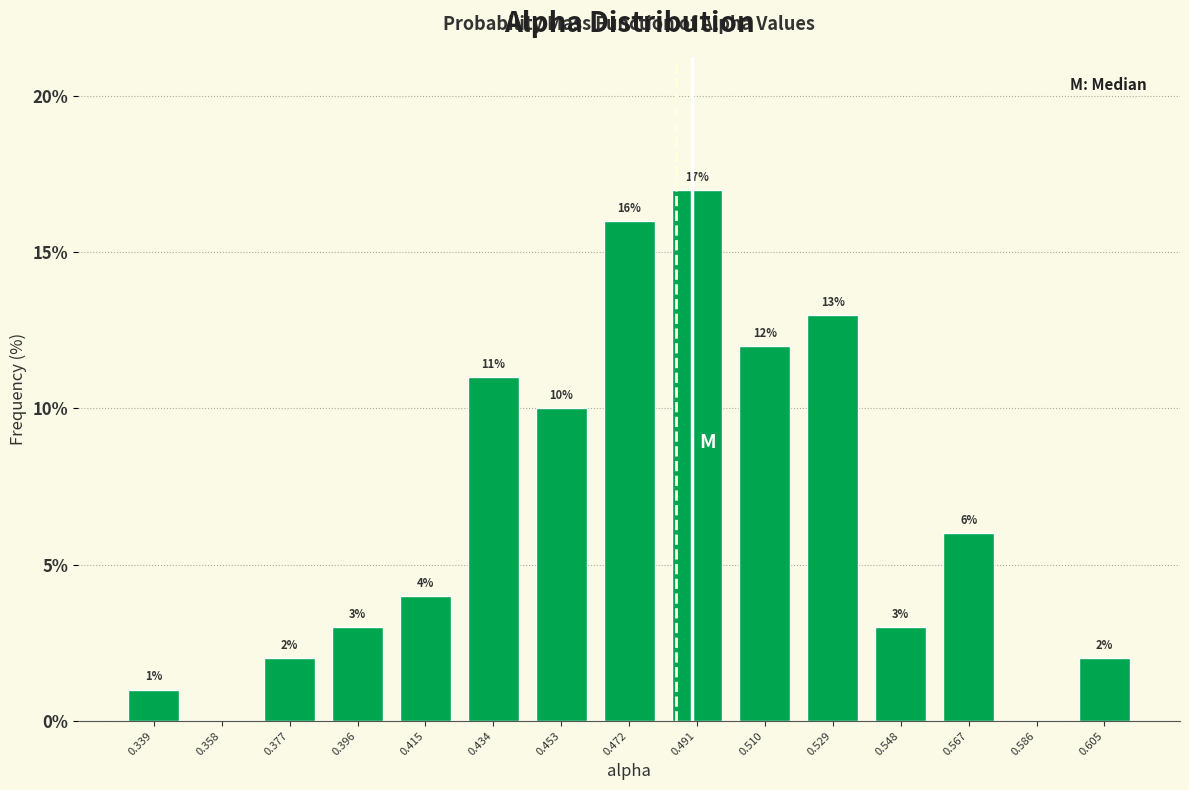

Over which range of the x-axis is the bar tallest?

0.482 to 0.500